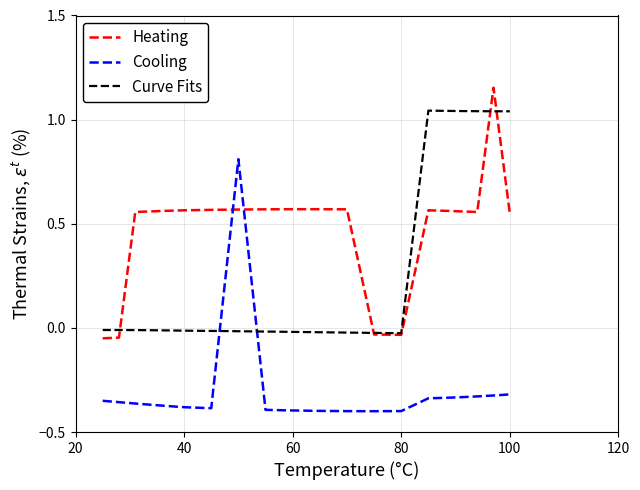

Rank the series by their maximum value, from highest to lowest.

Heating, Curve Fits, Cooling